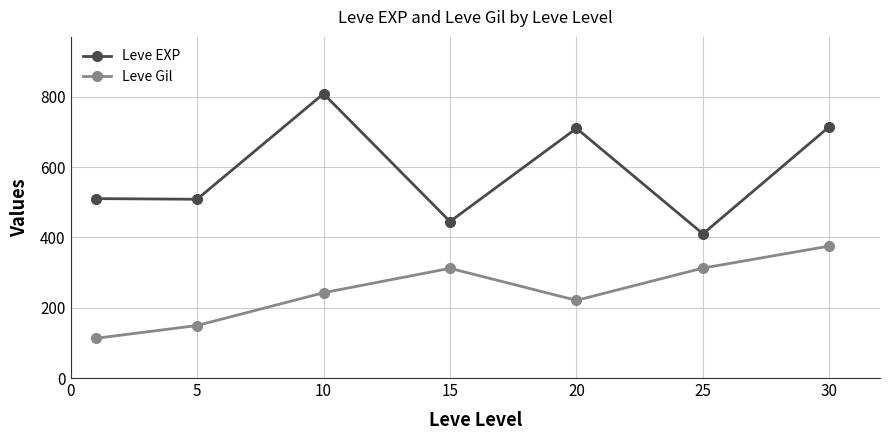

What is the value of the Leve Gil point at the 1st from the left?

113.0